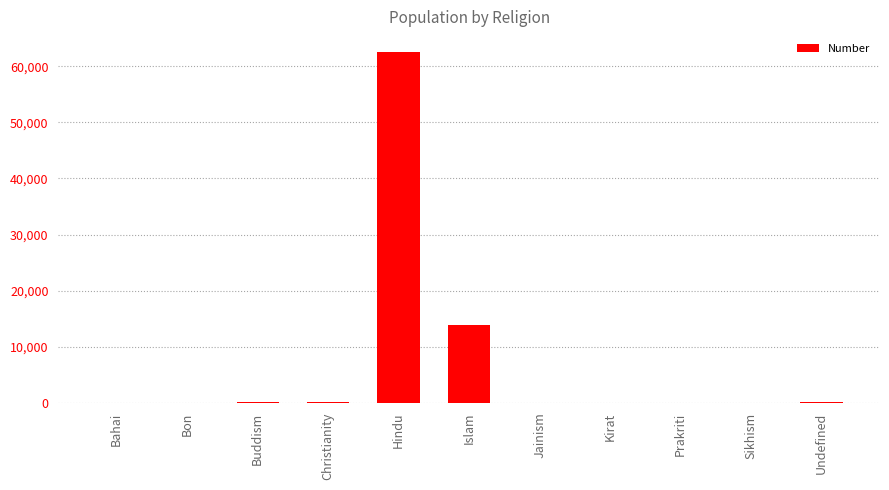

Where is the data nearest to the value 31295?

Islam